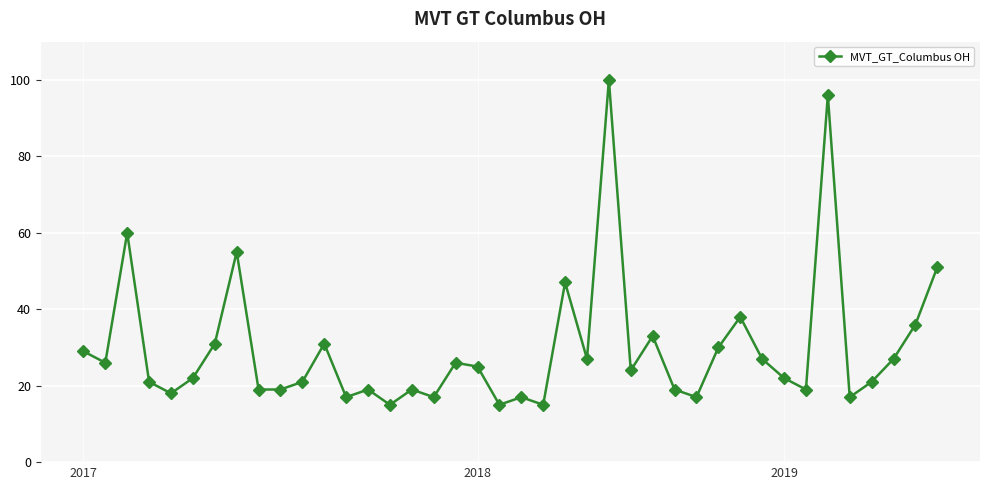

How many points are higher than both their immediate neighbors (excluding endpoints)?

12